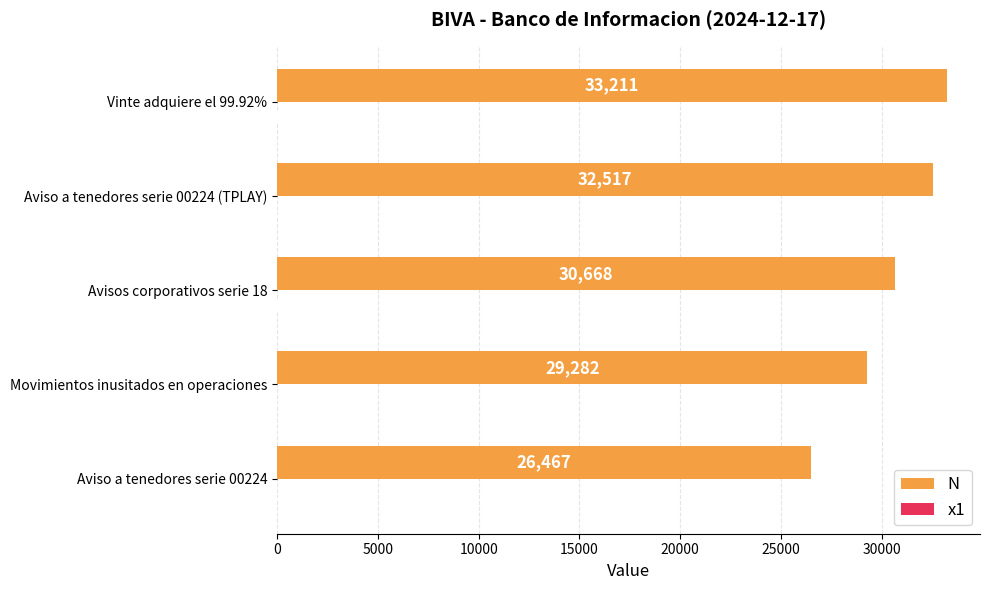

Which series has the largest total across all categories?

N